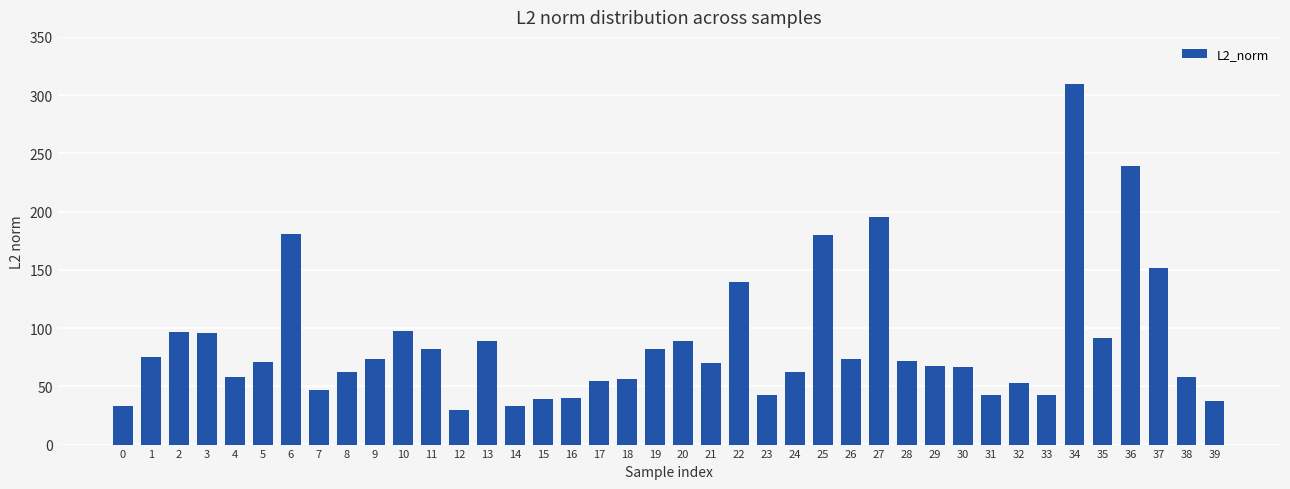

What is the sum of all values?

3480.8